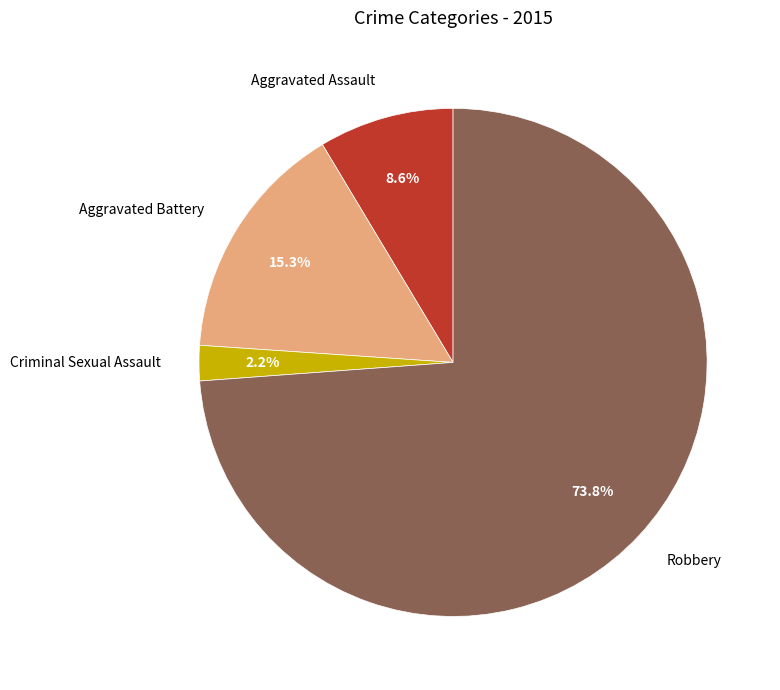

Which slice represents more than half of the pie?

Robbery